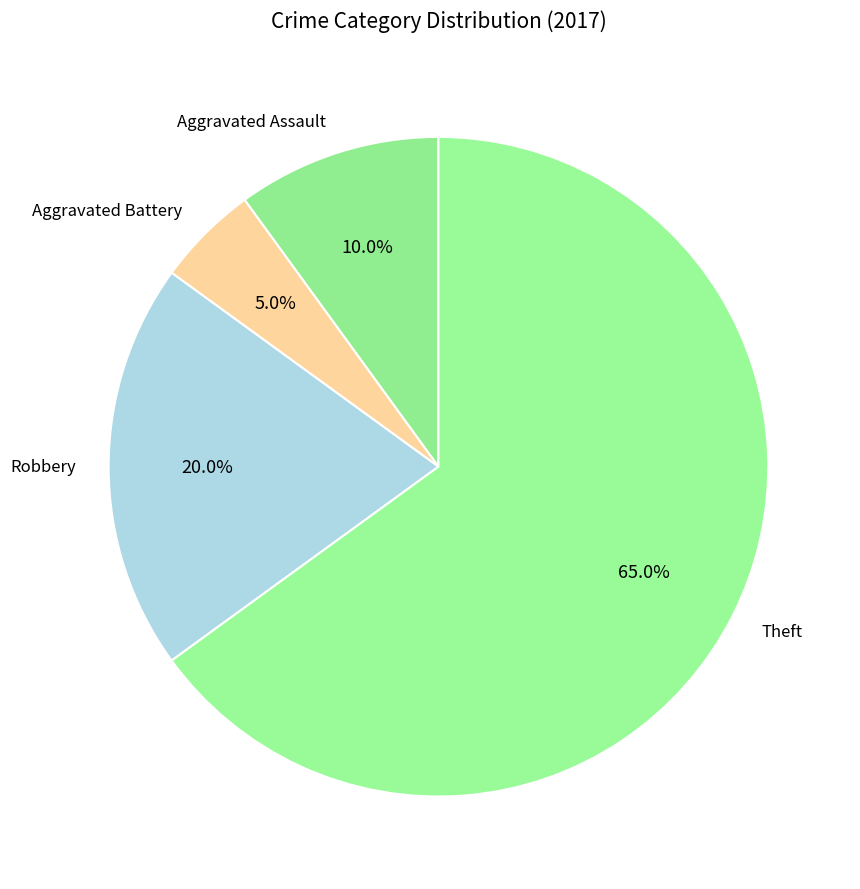

Between Aggravated Assault and Theft, which is larger?

Theft